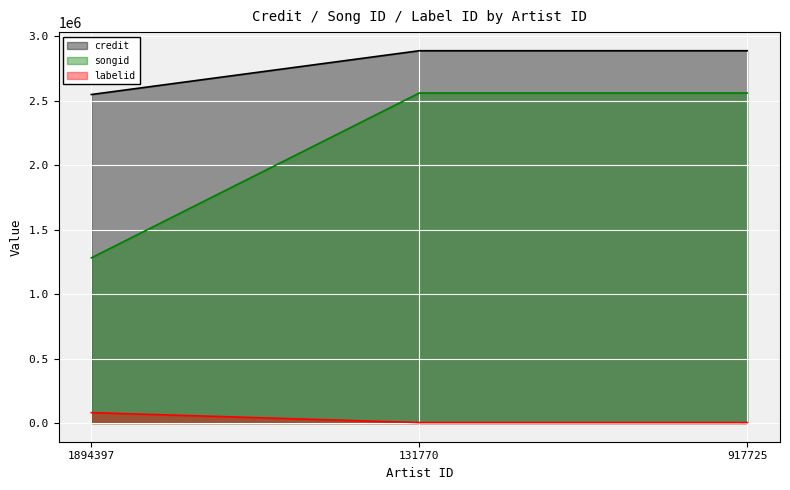

Reading left to right, what are all the values shown in this chart?

credit: 1894397=2549281	131770=2888920	917725=2888920
songid: 1894397=1282089	131770=2560964	917725=2560964
labelid: 1894397=81287	131770=4067	917725=4067